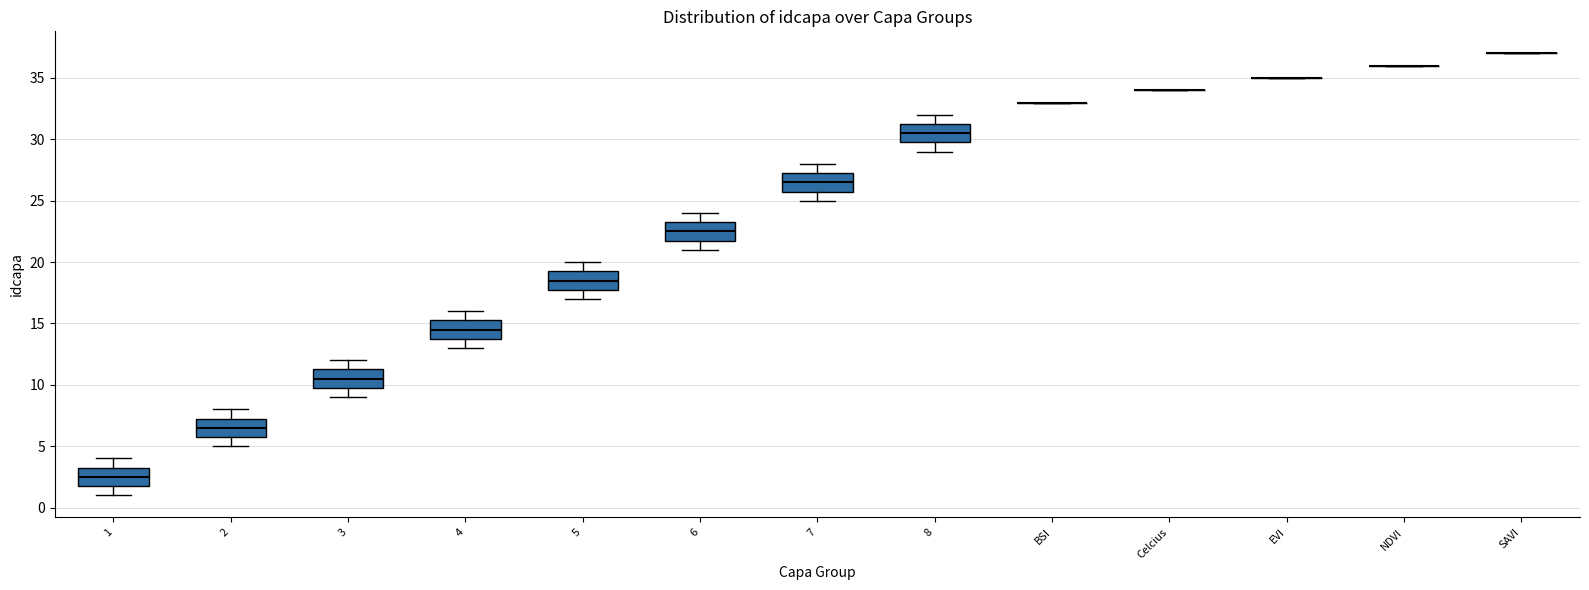

Where is the lower edge of the box for 5 on the y-axis? The values are not printed on the chart, so give them approximately, as read against the axis.

18.0